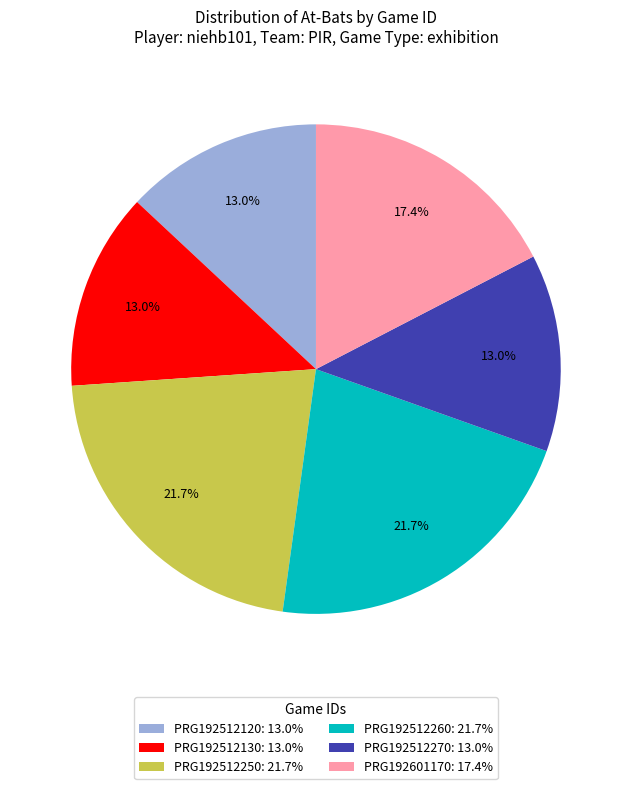

Does any single category account for the majority?

No